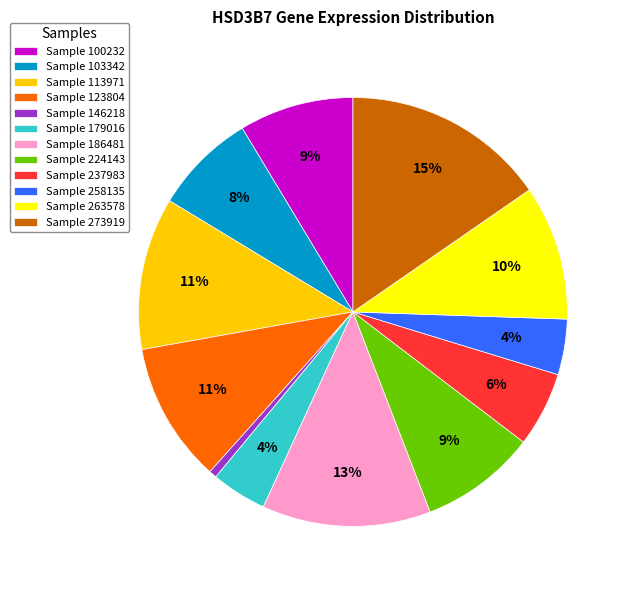

To the nearest percent, what percentage of the pie is Sample 237983?

6%